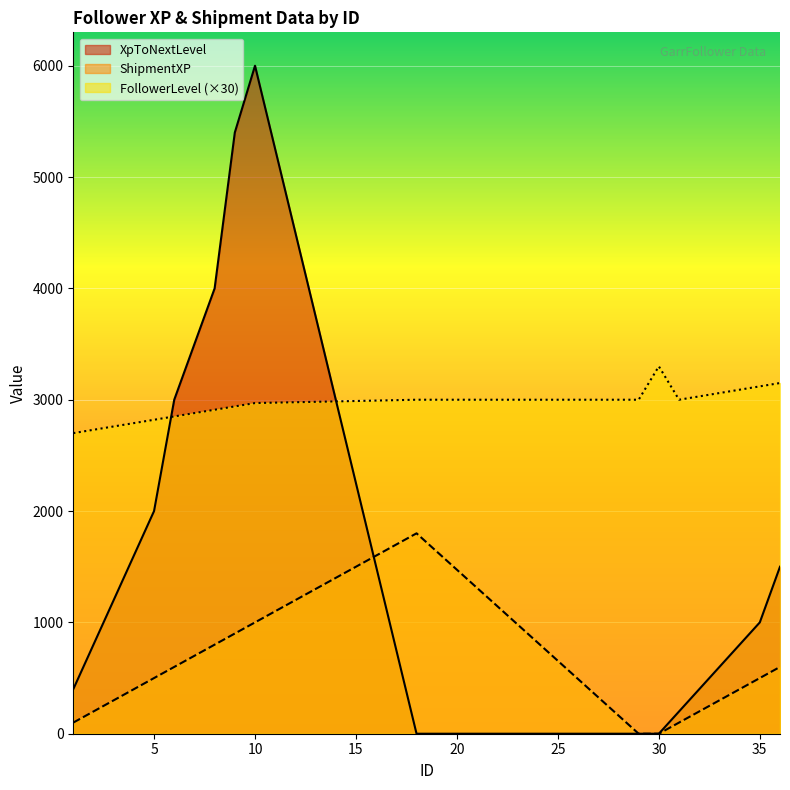

What value does the XpToNextLevel series have at 3?

1200